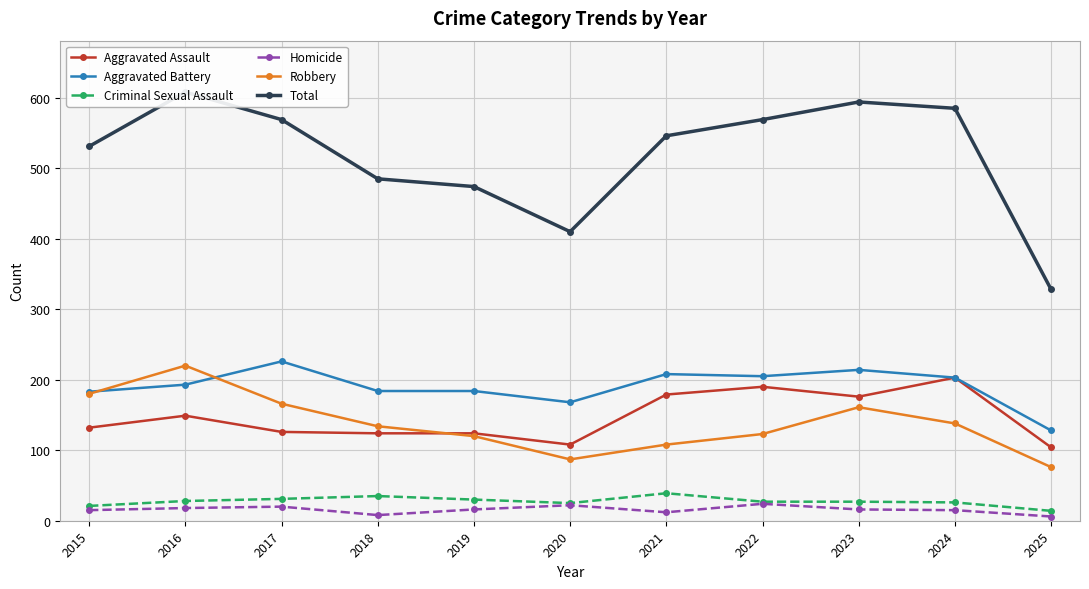

At which label does Aggravated Assault reach its minimum?

2025